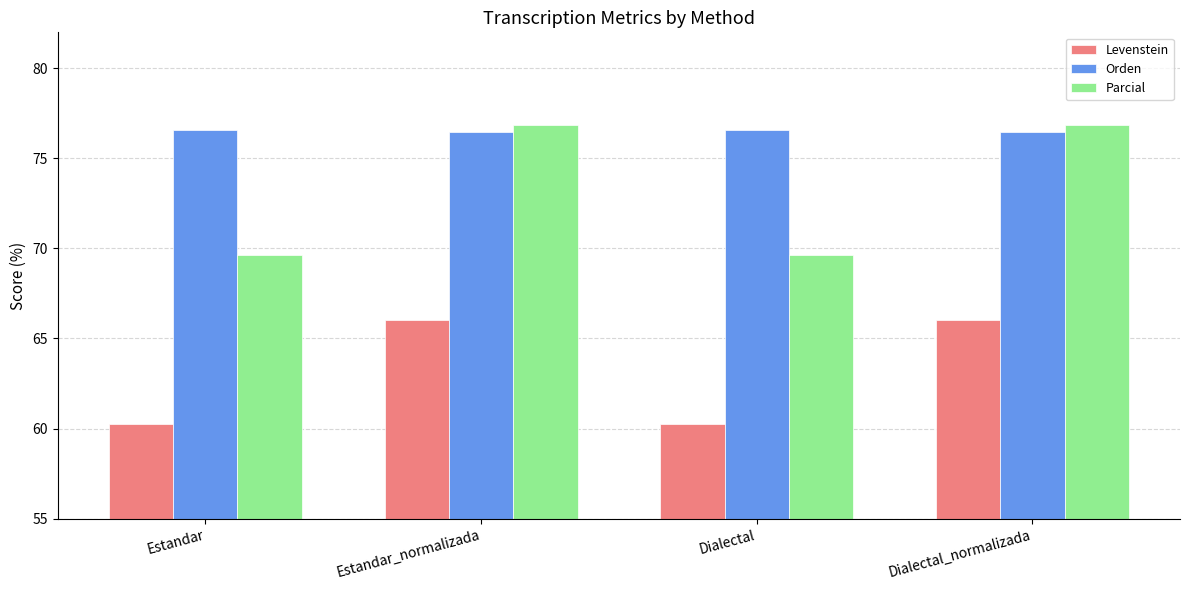

What is the value of the Levenstein bar at the 3rd from the left?

60.2